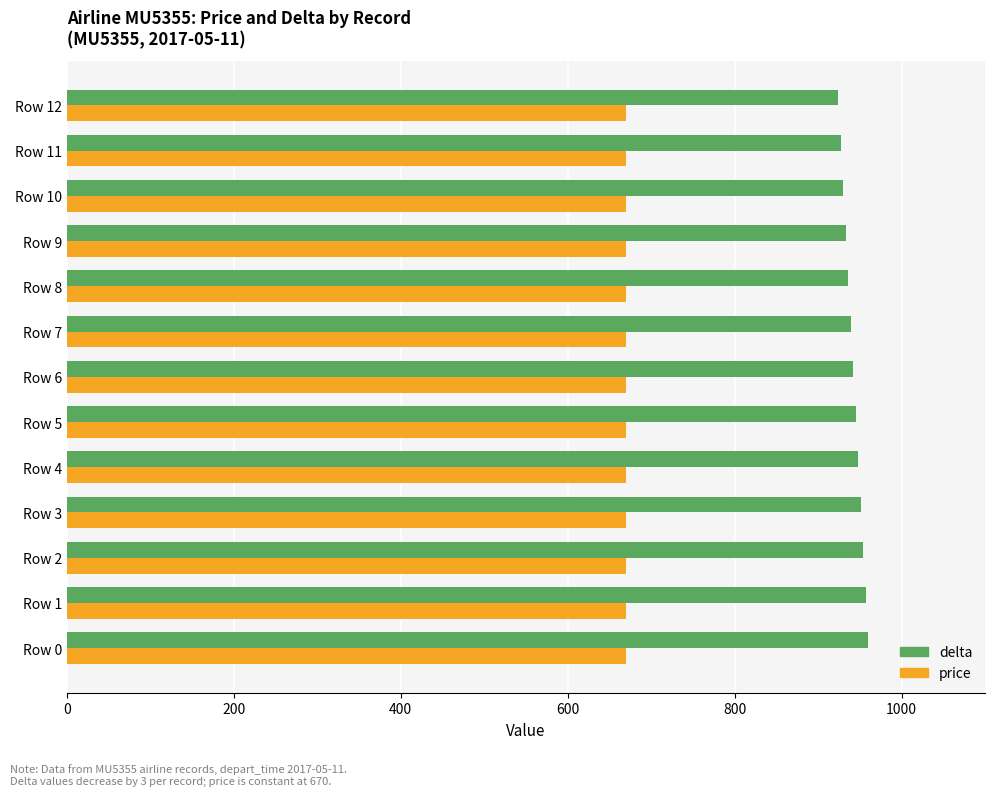

Which series has the largest range (max minus min)?

delta